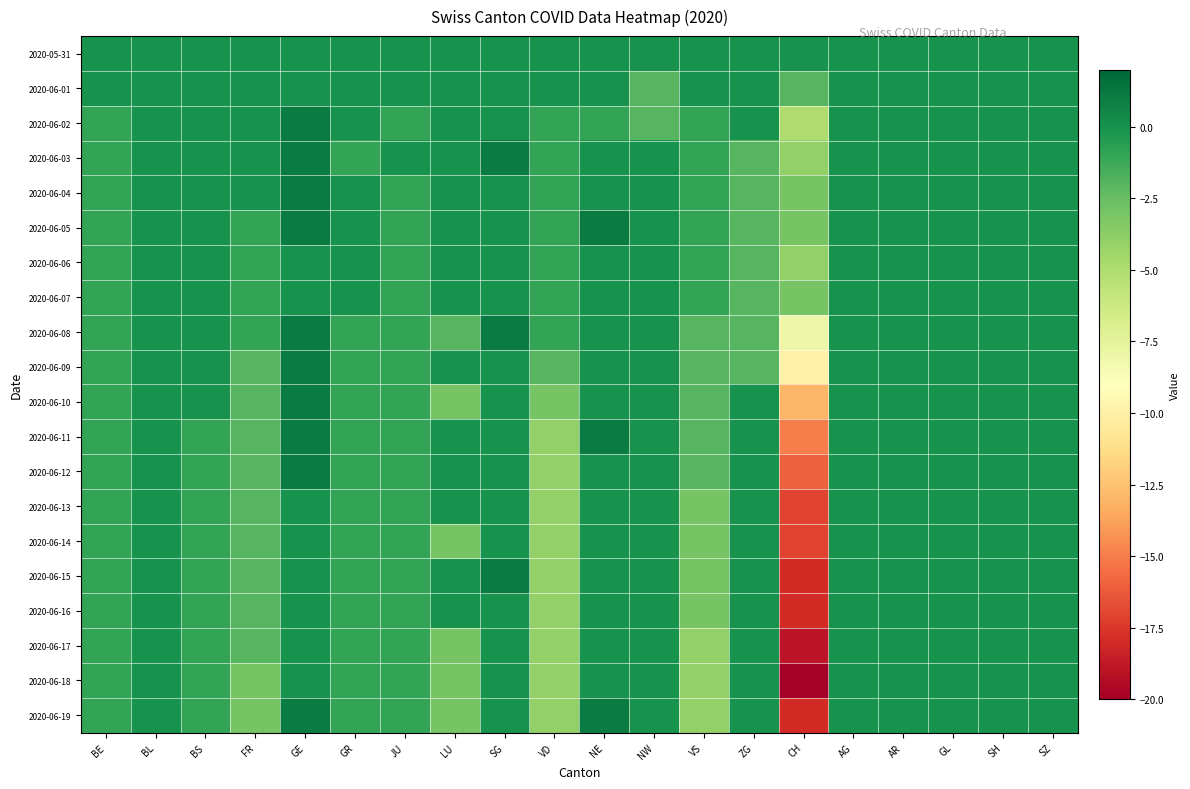

Reading left to right, what are all the values shown in this chart?

2020-05-31: BE=0	BL=0	BS=0	FR=0	GE=0	GR=0	JU=0	LU=0	SG=0	VD=0	NE=0	NW=0	VS=0	ZG=0	CH=0	AG=0	AR=0	GL=0	SH=0	SZ=0
2020-06-01: BE=0	BL=0	BS=0	FR=0	GE=0	GR=0	JU=0	LU=0	SG=0	VD=0	NE=0	NW=-2	VS=0	ZG=0	CH=-2	AG=0	AR=0	GL=0	SH=0	SZ=0
2020-06-02: BE=-1	BL=0	BS=0	FR=0	GE=1	GR=0	JU=-1	LU=0	SG=0	VD=-1	NE=-1	NW=-2	VS=-1	ZG=0	CH=-5	AG=0	AR=0	GL=0	SH=0	SZ=0
2020-06-03: BE=-1	BL=0	BS=0	FR=0	GE=1	GR=-1	JU=0	LU=0	SG=1	VD=-1	NE=0	NW=0	VS=-1	ZG=-2	CH=-4	AG=0	AR=0	GL=0	SH=0	SZ=0
2020-06-04: BE=-1	BL=0	BS=0	FR=0	GE=1	GR=0	JU=-1	LU=0	SG=0	VD=-1	NE=0	NW=0	VS=-1	ZG=-2	CH=-3	AG=0	AR=0	GL=0	SH=0	SZ=0
2020-06-05: BE=-1	BL=0	BS=0	FR=-1	GE=1	GR=0	JU=-1	LU=0	SG=0	VD=-1	NE=1	NW=0	VS=-1	ZG=-2	CH=-3	AG=0	AR=0	GL=0	SH=0	SZ=0
2020-06-06: BE=-1	BL=0	BS=0	FR=-1	GE=0	GR=0	JU=-1	LU=0	SG=0	VD=-1	NE=0	NW=0	VS=-1	ZG=-2	CH=-4	AG=0	AR=0	GL=0	SH=0	SZ=0
2020-06-07: BE=-1	BL=0	BS=0	FR=-1	GE=0	GR=0	JU=-1	LU=0	SG=0	VD=-1	NE=0	NW=0	VS=-1	ZG=-2	CH=-3	AG=0	AR=0	GL=0	SH=0	SZ=0
2020-06-08: BE=-1	BL=0	BS=0	FR=-1	GE=1	GR=-1	JU=-1	LU=-2	SG=1	VD=-1	NE=0	NW=0	VS=-2	ZG=-2	CH=-8	AG=0	AR=0	GL=0	SH=0	SZ=0
2020-06-09: BE=-1	BL=0	BS=0	FR=-2	GE=1	GR=-1	JU=-1	LU=0	SG=0	VD=-2	NE=0	NW=0	VS=-2	ZG=-2	CH=-10	AG=0	AR=0	GL=0	SH=0	SZ=0
2020-06-10: BE=-1	BL=0	BS=0	FR=-2	GE=1	GR=-1	JU=-1	LU=-3	SG=0	VD=-3	NE=0	NW=0	VS=-2	ZG=0	CH=-13	AG=0	AR=0	GL=0	SH=0	SZ=0
2020-06-11: BE=-1	BL=0	BS=-1	FR=-2	GE=1	GR=-1	JU=-1	LU=0	SG=0	VD=-4	NE=1	NW=0	VS=-2	ZG=0	CH=-15	AG=0	AR=0	GL=0	SH=0	SZ=0
2020-06-12: BE=-1	BL=0	BS=-1	FR=-2	GE=1	GR=-1	JU=-1	LU=0	SG=0	VD=-4	NE=0	NW=0	VS=-2	ZG=0	CH=-16	AG=0	AR=0	GL=0	SH=0	SZ=0
2020-06-13: BE=-1	BL=0	BS=-1	FR=-2	GE=0	GR=-1	JU=-1	LU=0	SG=0	VD=-4	NE=0	NW=0	VS=-3	ZG=0	CH=-17	AG=0	AR=0	GL=0	SH=0	SZ=0
2020-06-14: BE=-1	BL=0	BS=-1	FR=-2	GE=0	GR=-1	JU=-1	LU=-3	SG=0	VD=-4	NE=0	NW=0	VS=-3	ZG=0	CH=-17	AG=0	AR=0	GL=0	SH=0	SZ=0
2020-06-15: BE=-1	BL=0	BS=-1	FR=-2	GE=0	GR=-1	JU=-1	LU=0	SG=1	VD=-4	NE=0	NW=0	VS=-3	ZG=0	CH=-18	AG=0	AR=0	GL=0	SH=0	SZ=0
2020-06-16: BE=-1	BL=0	BS=-1	FR=-2	GE=0	GR=-1	JU=-1	LU=0	SG=0	VD=-4	NE=0	NW=0	VS=-3	ZG=0	CH=-18	AG=0	AR=0	GL=0	SH=0	SZ=0
2020-06-17: BE=-1	BL=0	BS=-1	FR=-2	GE=0	GR=-1	JU=-1	LU=-3	SG=0	VD=-4	NE=0	NW=0	VS=-4	ZG=0	CH=-19	AG=0	AR=0	GL=0	SH=0	SZ=0
2020-06-18: BE=-1	BL=0	BS=-1	FR=-3	GE=0	GR=-1	JU=-1	LU=-3	SG=0	VD=-4	NE=0	NW=0	VS=-4	ZG=0	CH=-20	AG=0	AR=0	GL=0	SH=0	SZ=0
2020-06-19: BE=-1	BL=0	BS=-1	FR=-3	GE=1	GR=-1	JU=-1	LU=-3	SG=0	VD=-4	NE=1	NW=0	VS=-4	ZG=0	CH=-18	AG=0	AR=0	GL=0	SH=0	SZ=0